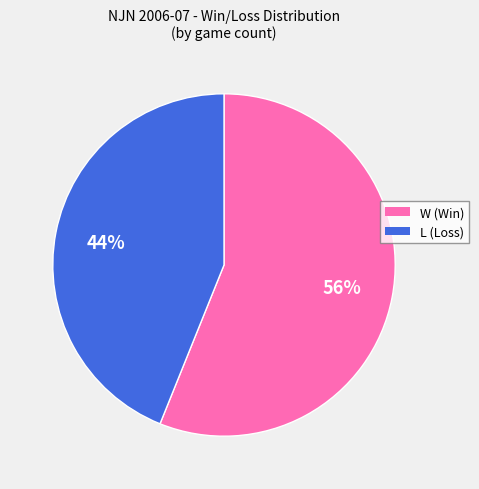

Approximately how many times larger is the value at W compared to L?

1.3